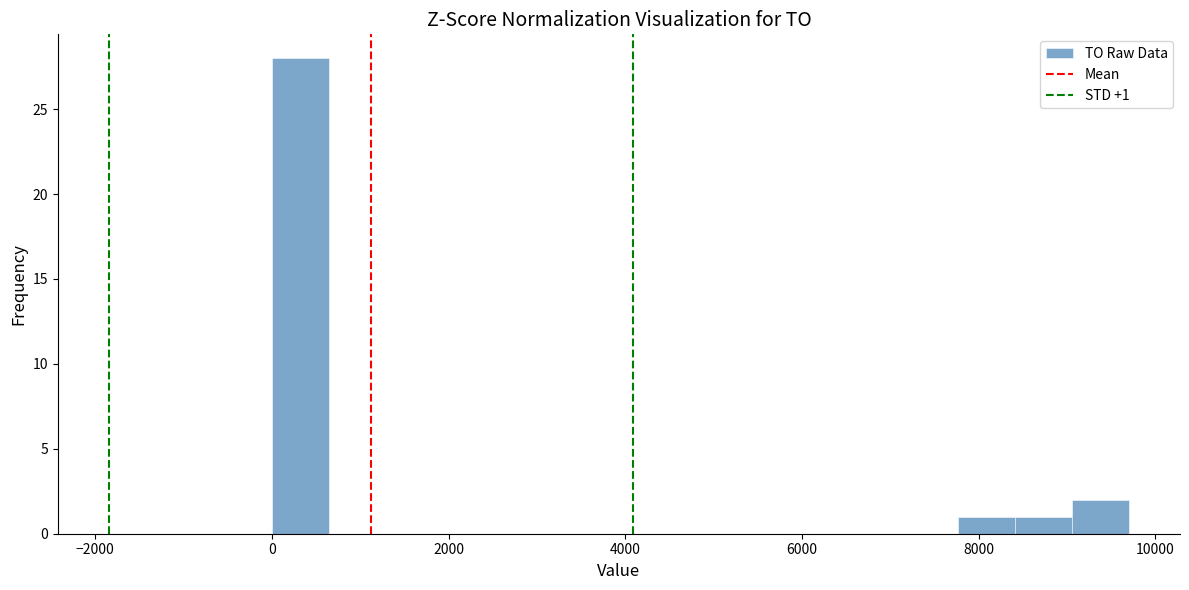

Around what value on the x-axis is the tallest bar? Give the approximate position of its centre, as read against the axis.

400